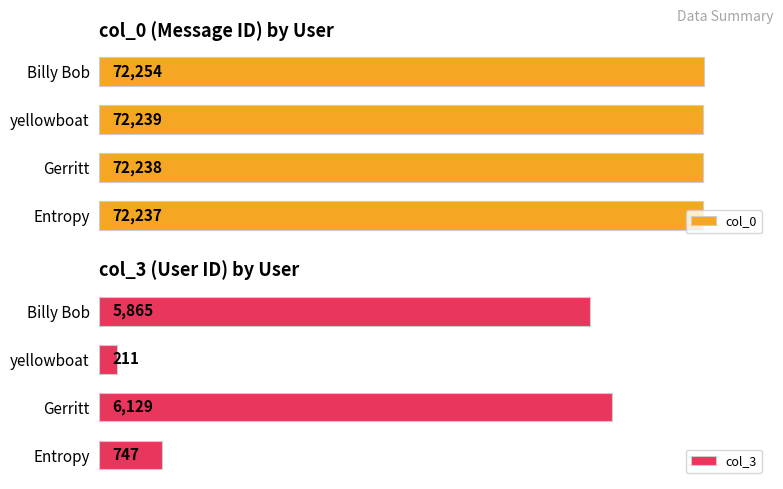

At which label does col_3 reach its minimum?

yellowboat